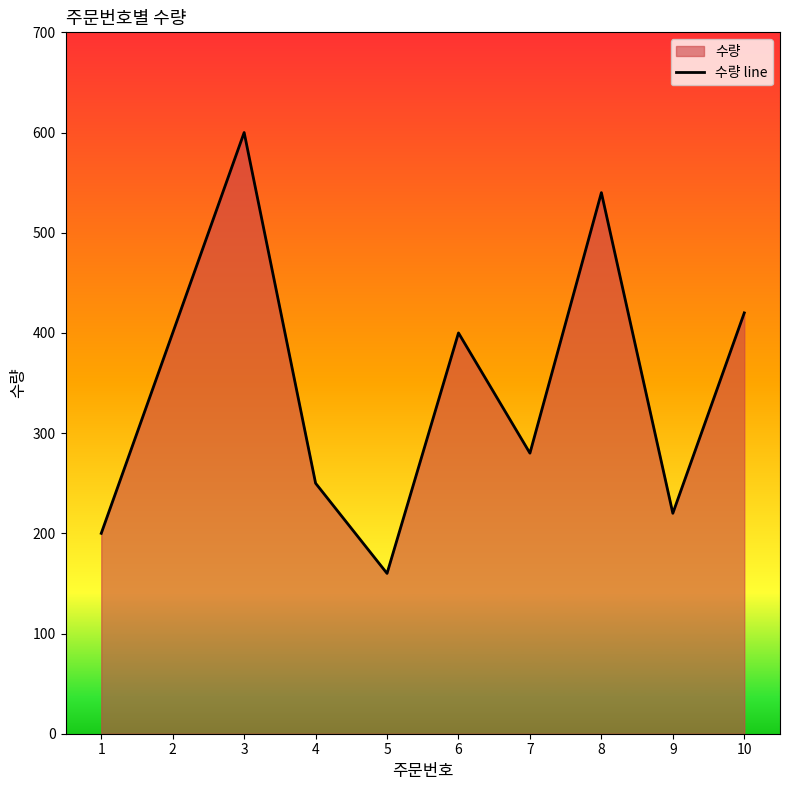

List the labels in order of value, smallest first.

5, 1, 9, 4, 7, 2, 6, 10, 8, 3